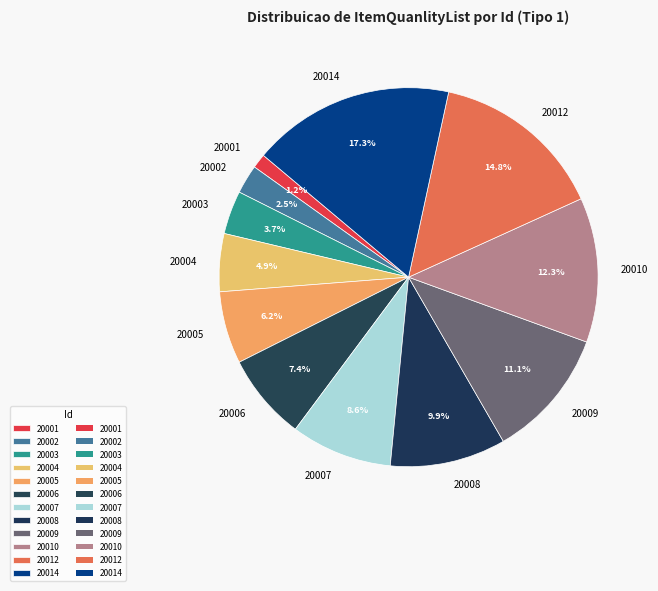

True or false: 20014 accounts for 9% of the total.

False